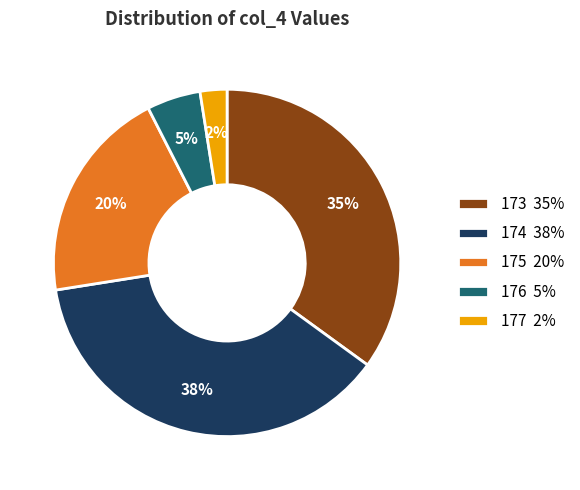

What is the smallest slice in the pie chart?

177 2%